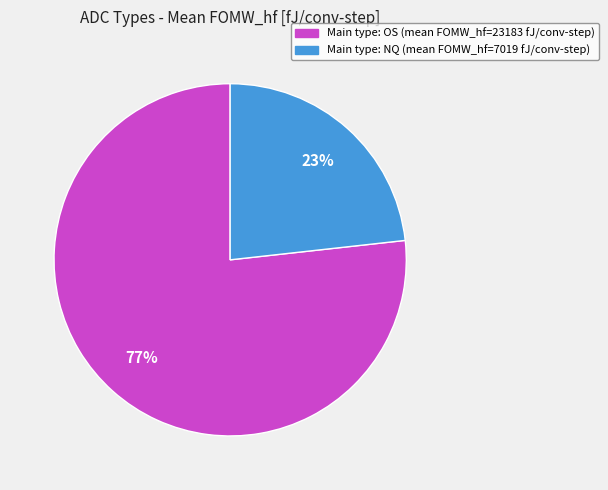

To the nearest percent, what is the average slice percentage?

50%